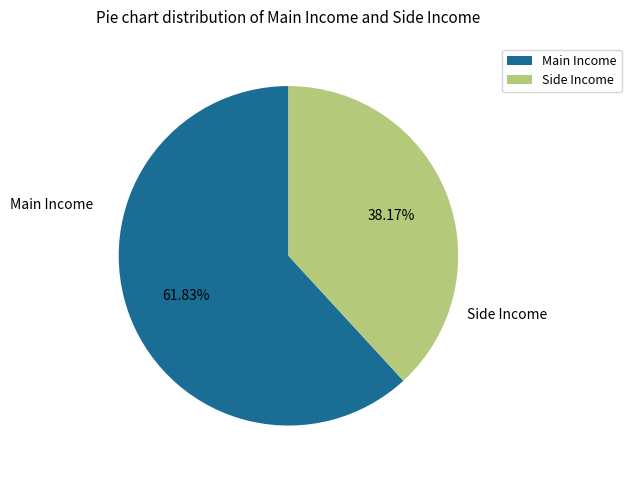

To the nearest percent, what is the average slice percentage?

50%